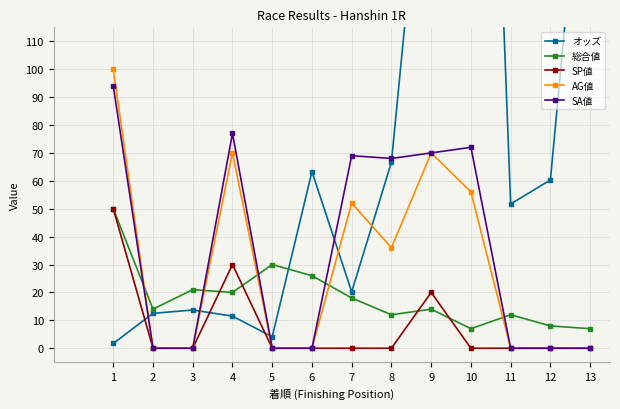

The value of AG値 at 8 is 18.4. True or false?

False